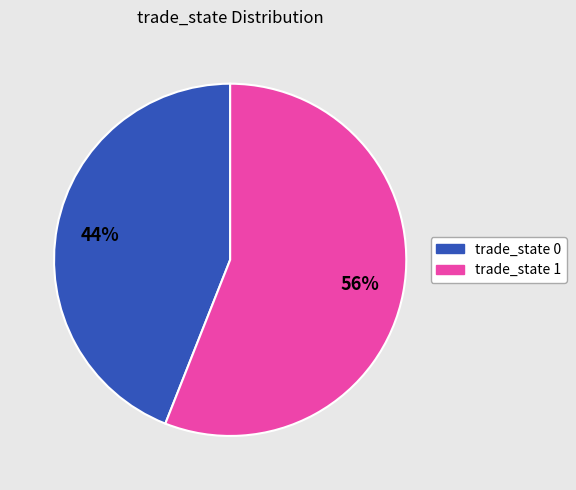

Which has a higher value, trade_state 0 or trade_state 1?

trade_state 1